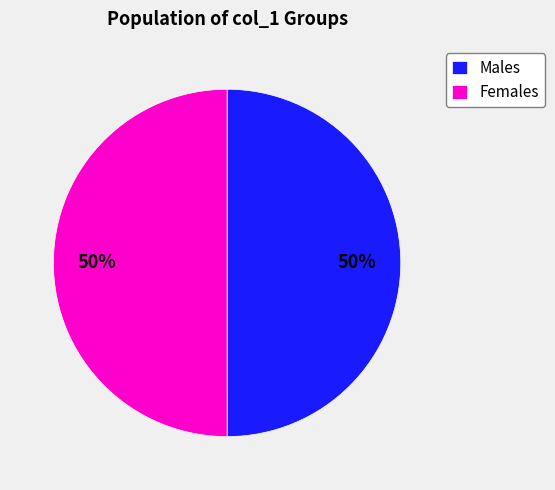

Approximately how many times larger is the value at Females compared to Males?

1.0